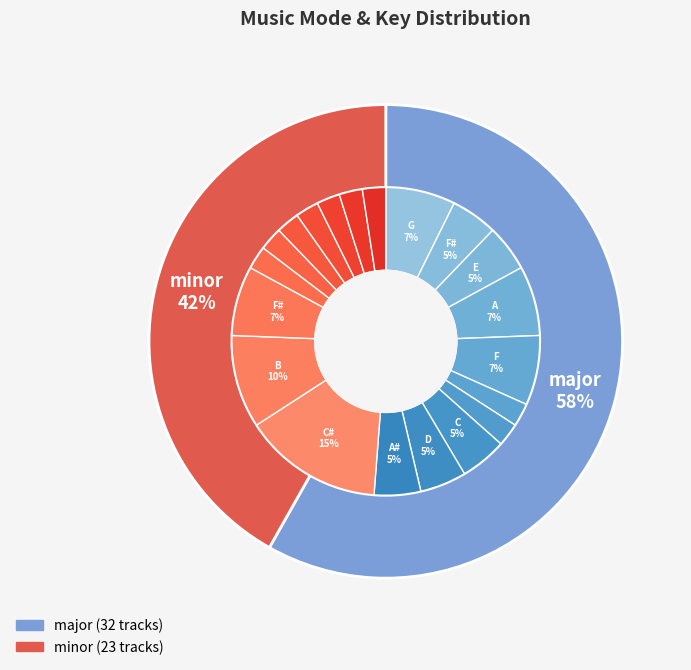

To the nearest percent, what percentage of the pie is major?

58%